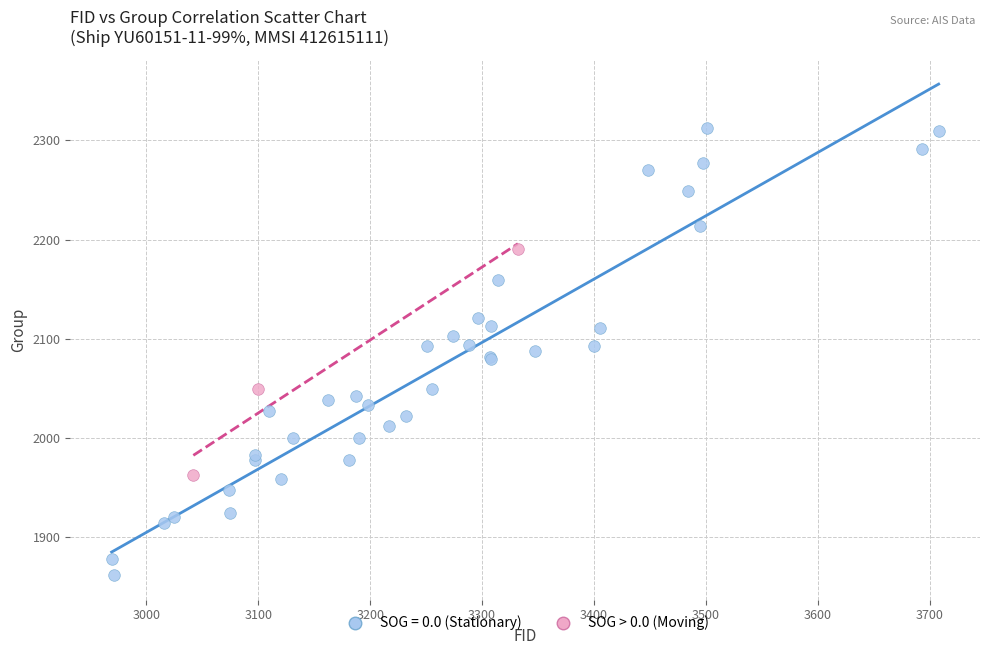

Which series reaches the maximum Y coordinate?

SOG = 0.0 (Stationary)